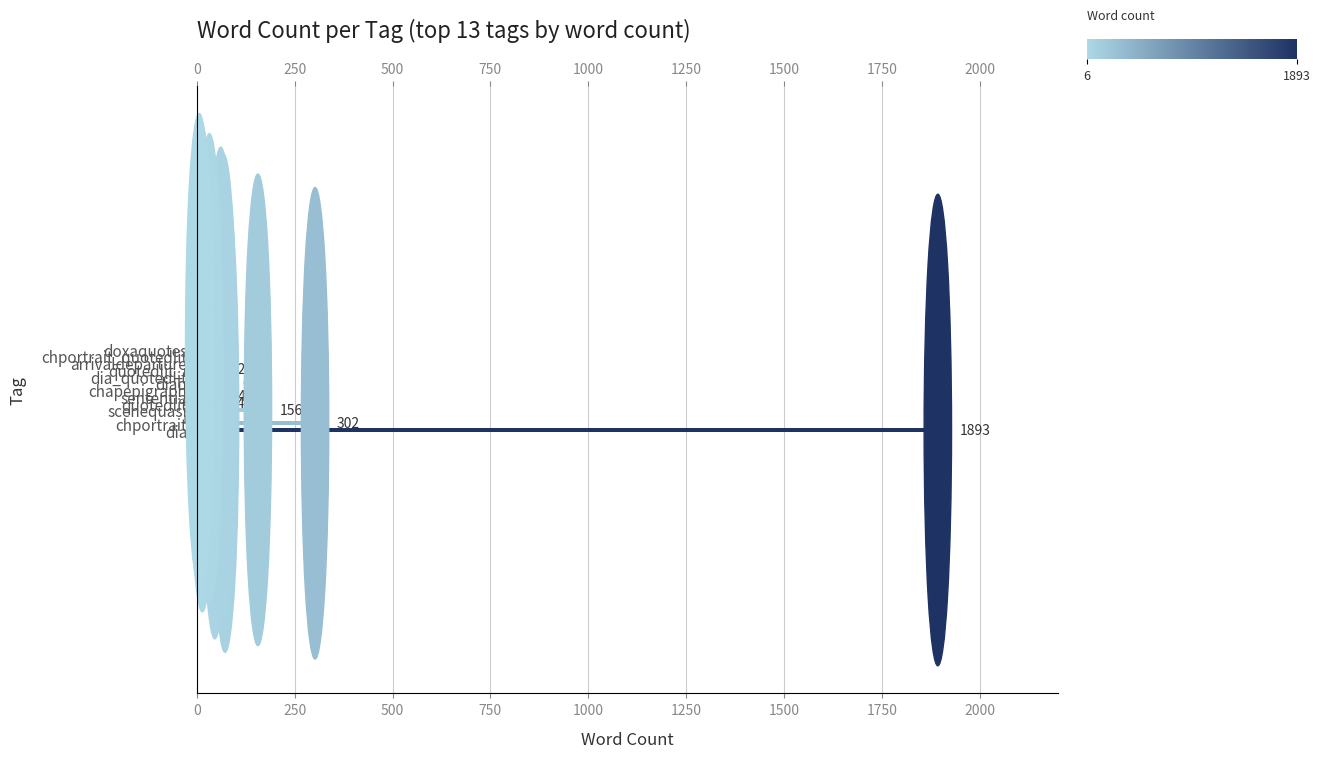

The chart shows a value of 12 at quotedlit_i. True or false?

False